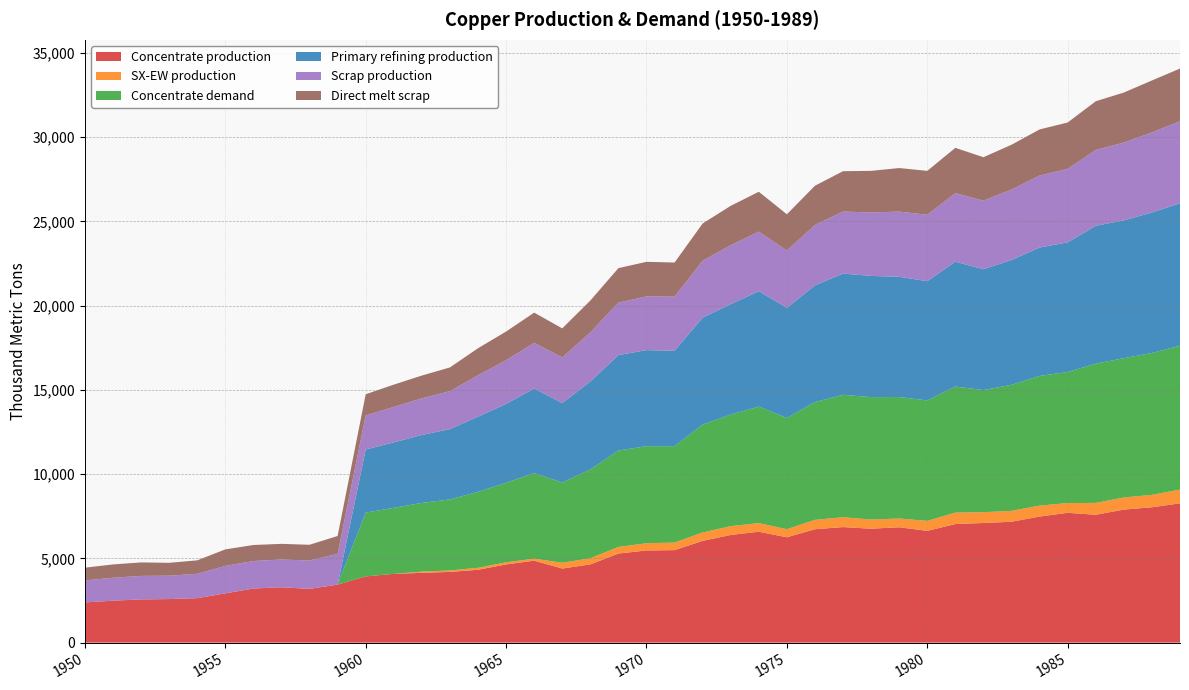

Reading left to right, transcribe all the data shown in this chart.

Concentrate production: 2385.7	2491.7	2565.9	2587.0	2639.9	2926.2	3212.5	3286.6	3191.1	3445.6	3933.3	4081.7	4145.3	4198.2	4325.4	4643.5	4866.1	4399.4	4643.2	5290.1	5470.3	5491.4	6042.8	6392.7	6583.5	6254.7	6731.9	6859.0	6763.5	6848.3	6636.1	7039.0	7102.6	7176.7	7484.2	7706.8	7590.1	7897.6	8035.4	8268.6
SX-EW production: 0.0	0.0	0.0	0.0	0.0	0.0	0.0	0.0	0.0	0.0	0.0	0.0	70.7	87.8	117.6	125.5	120.9	343.6	366.8	391.9	429.7	449.6	498.2	522.3	513.5	480.3	557.1	585.0	542.5	522.7	590.9	682.0	642.4	647.3	650.8	581.2	704.9	722.4	737.6	817.4
Concentrate demand: 0.0	0.0	0.0	0.0	0.0	0.0	0.0	0.0	0.0	0.0	3784.0	3920.8	4077.3	4214.1	4507.9	4723.2	5075.7	4761.7	5271.1	5721.7	5760.6	5721.0	6406.9	6622.2	6915.9	6601.9	6993.7	7267.8	7267.5	7208.3	7149.1	7482.1	7246.5	7481.4	7696.7	7774.8	8264.6	8264.3	8420.8	8538.1
Primary refining production: 0.0	0.0	0.0	0.0	0.0	0.0	0.0	0.0	0.0	0.0	3746.1	3881.6	4036.6	4172.0	4462.8	4675.9	5025.0	4714.0	5218.4	5664.5	5703.0	5663.8	6342.8	6556.0	6846.8	6535.9	6923.7	7195.1	7194.8	7136.2	7077.6	7407.3	7174.0	7406.6	7619.8	7697.0	8182.0	8181.7	8336.6	8452.7
Scrap production: 1308.7	1361.0	1395.2	1388.9	1446.5	1627.9	1633.0	1647.9	1684.8	1824.9	2021.8	2109.3	2171.0	2256.0	2460.1	2593.1	2711.5	2710.9	2913.9	3112.3	3186.9	3212.0	3379.8	3496.4	3536.5	3401.8	3585.5	3682.6	3765.3	3870.2	3946.5	4071.8	4069.4	4180.1	4276.9	4360.8	4503.9	4616.8	4755.4	4869.5
Direct melt scrap: 756.1	790.0	801.3	762.9	799.0	981.9	950.2	929.9	934.5	1060.8	1257.2	1322.0	1352.5	1407.5	1601.7	1705.9	1789.6	1724.8	1892.4	2049.2	2053.6	2025.4	2209.6	2338.6	2367.6	2150.8	2330.2	2393.6	2470.2	2584.9	2603.1	2688.1	2578.2	2661.8	2734.3	2753.6	2890.1	2969.1	3083.2	3130.0